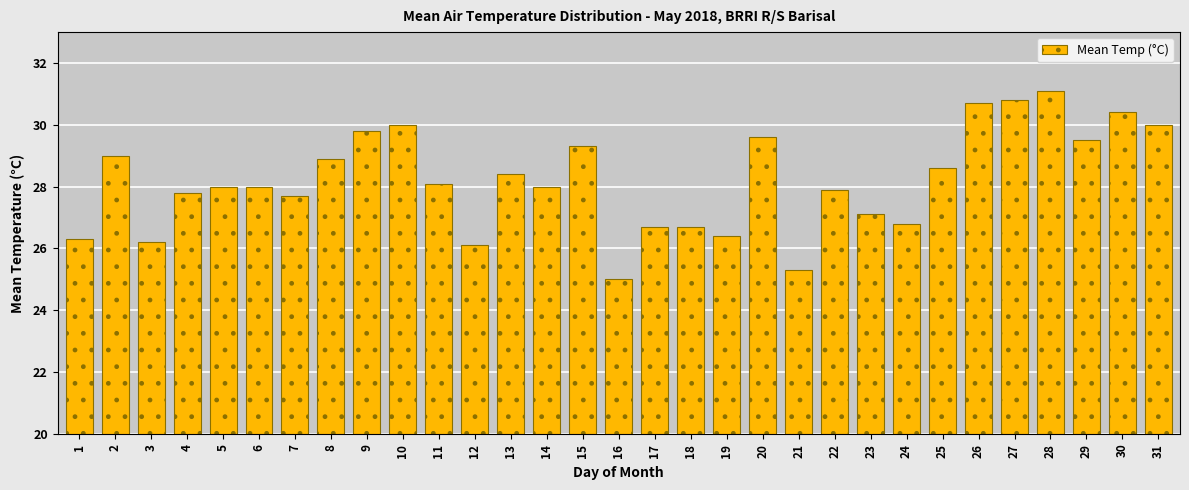

At which category does the chart reach its peak across all series?

28